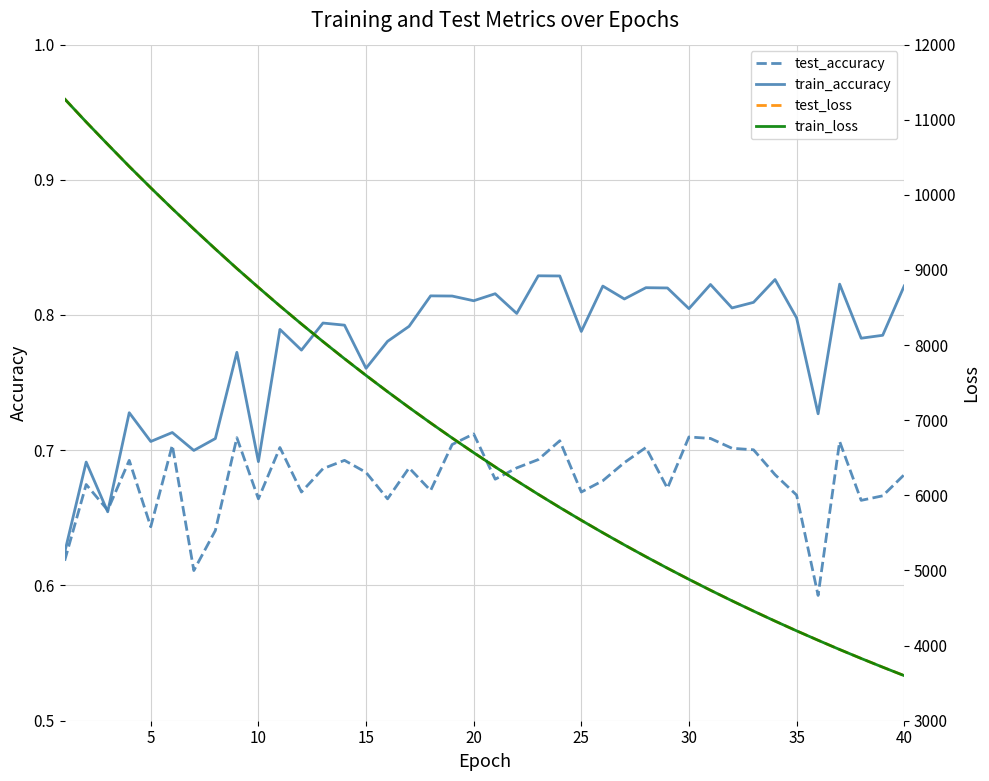

Does the chart have visible grid lines?

Yes